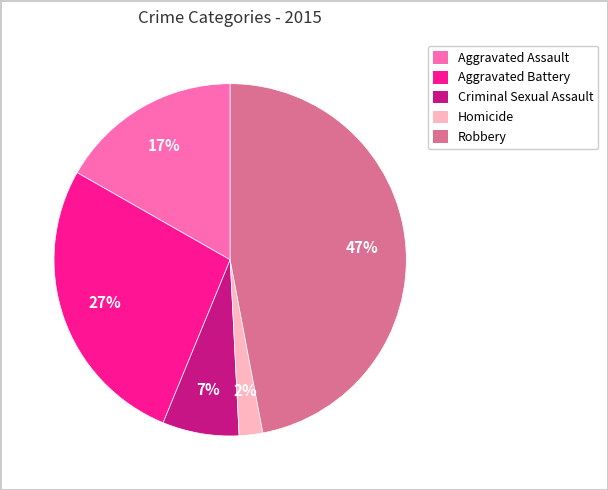

The Aggravated Assault slice represents 17% of the pie. True or false?

True